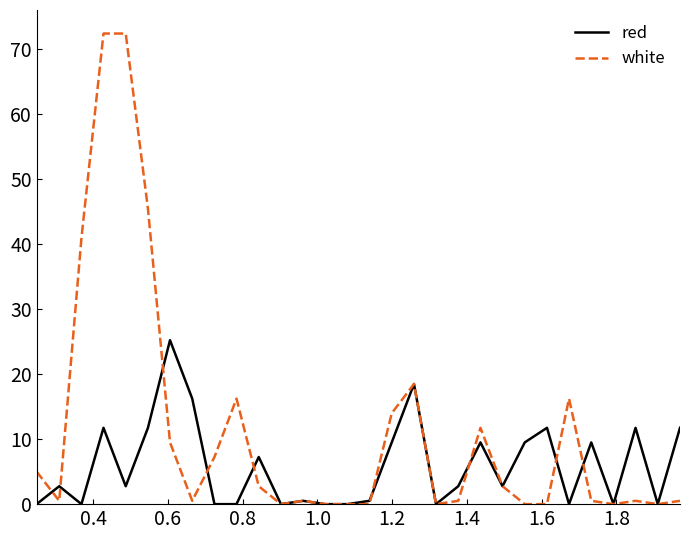

What is the average value of the red series?

5.9